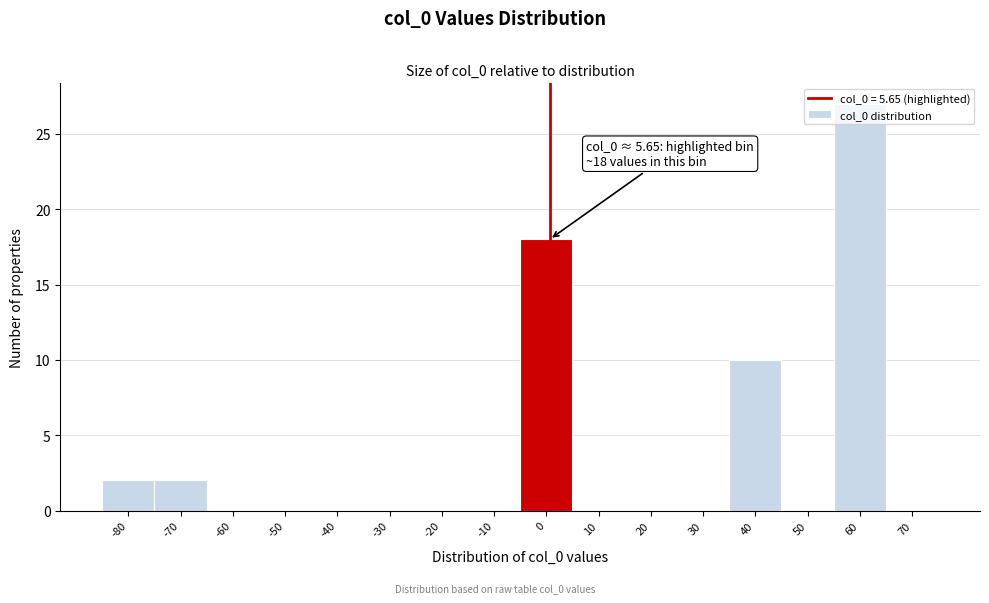

What is the greatest value displayed?

27